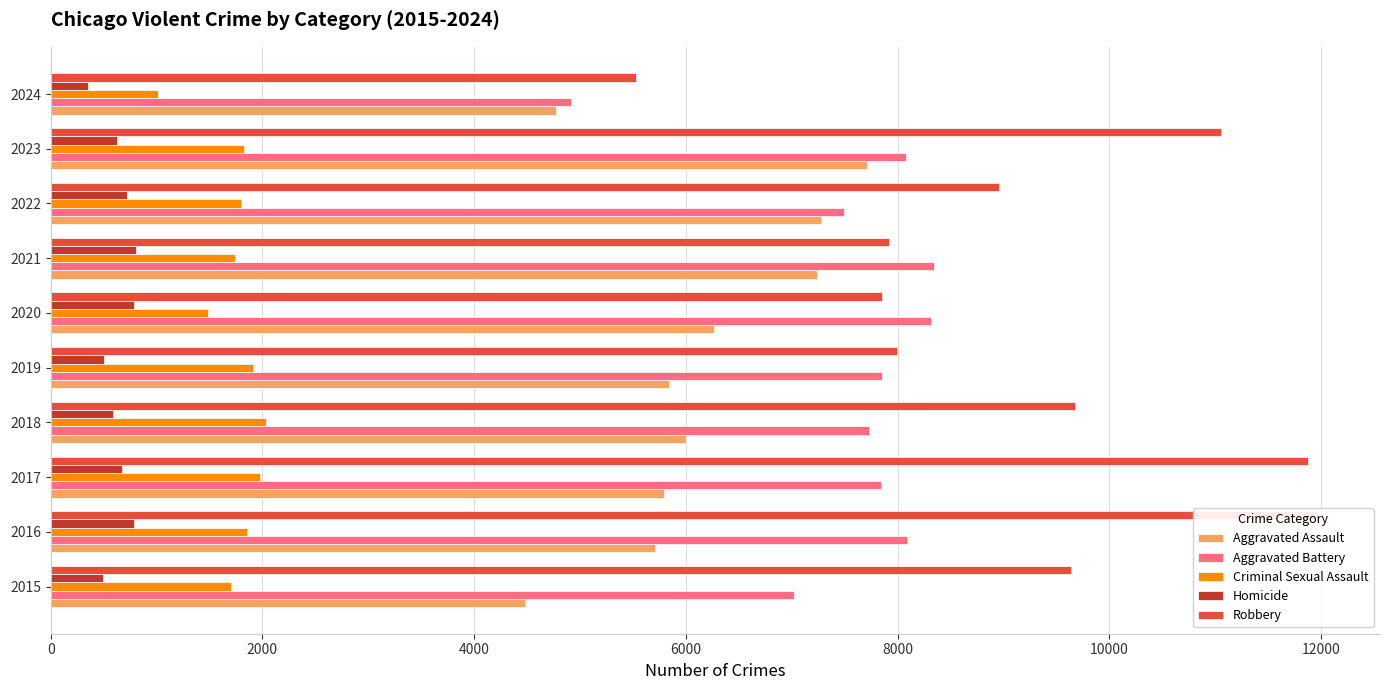

Which series has the widest spread of values?

Robbery